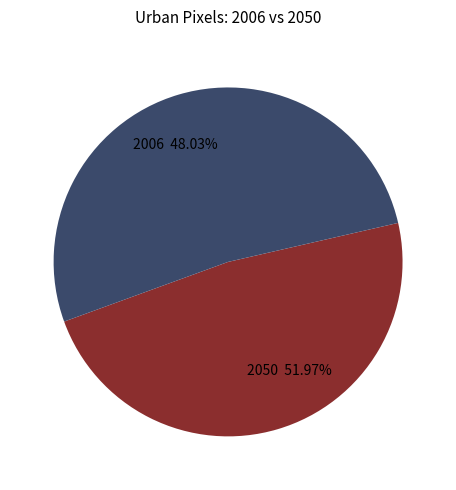

Is it true that 2006 is 34% of the pie?

False